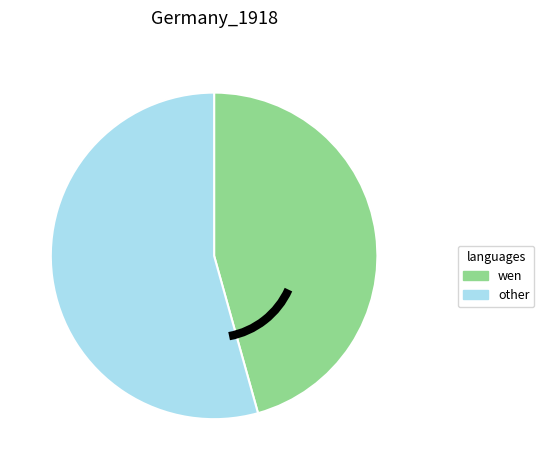

Is it true that wen is 56% of the pie?

False